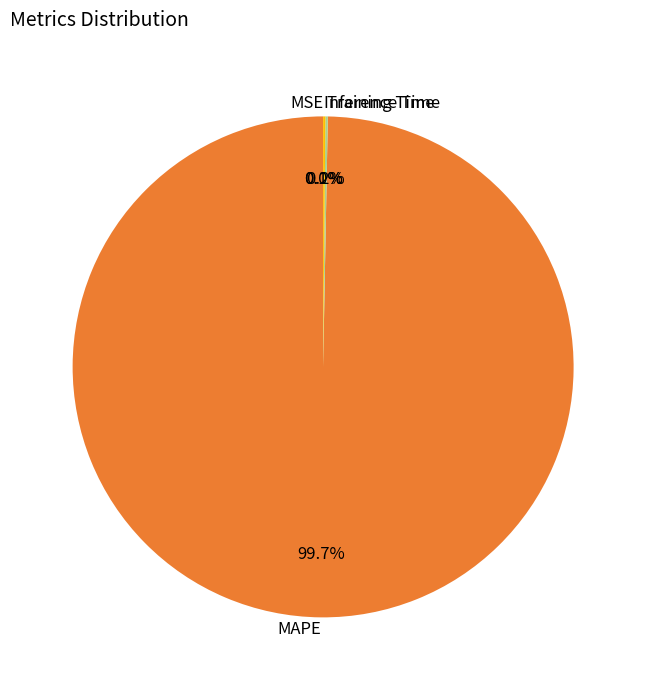

Which slice is the largest?

MAPE